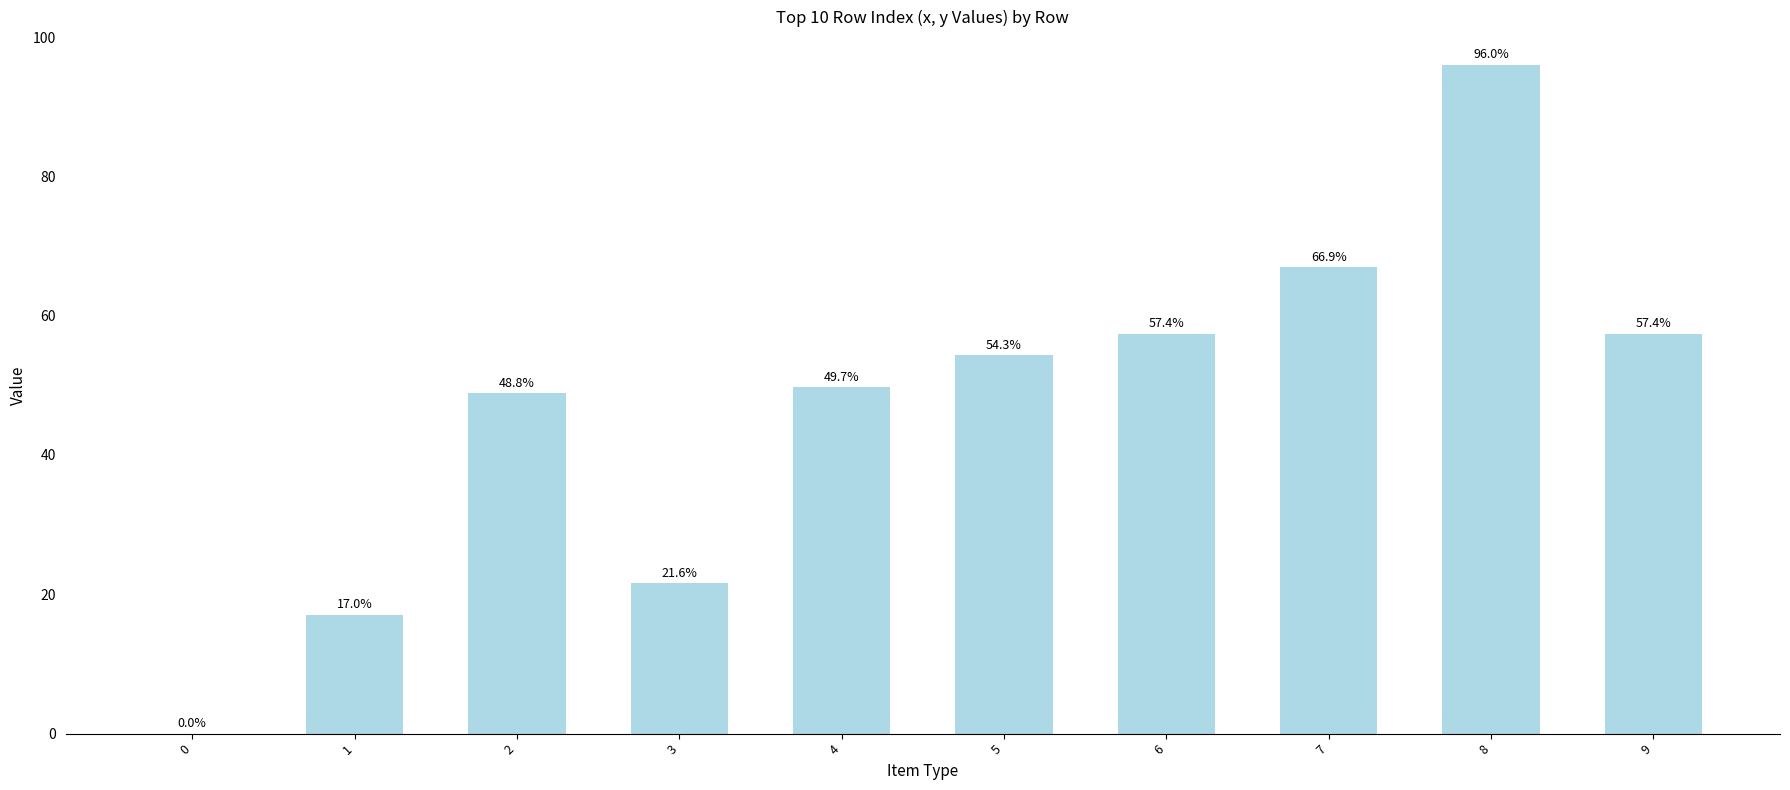

What is the average value?

46.9